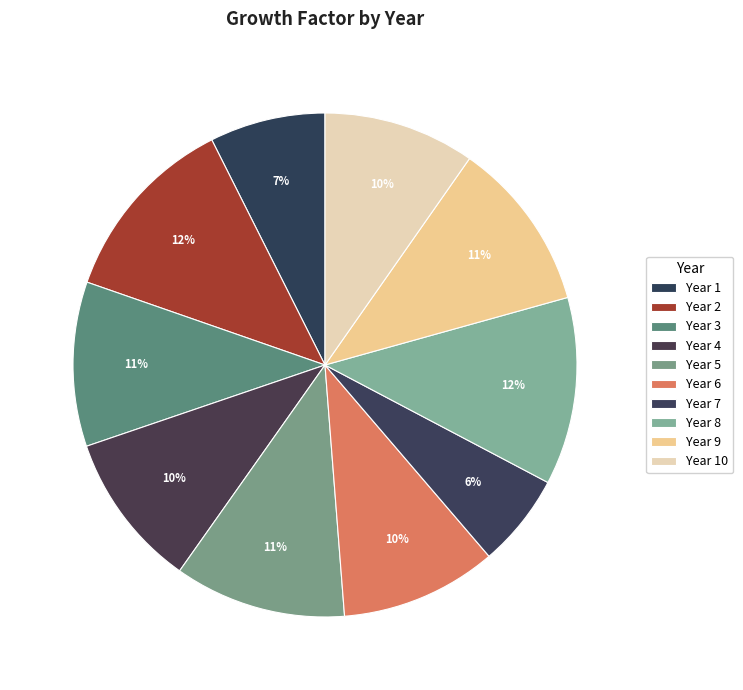

How many slices are in this pie chart?

10